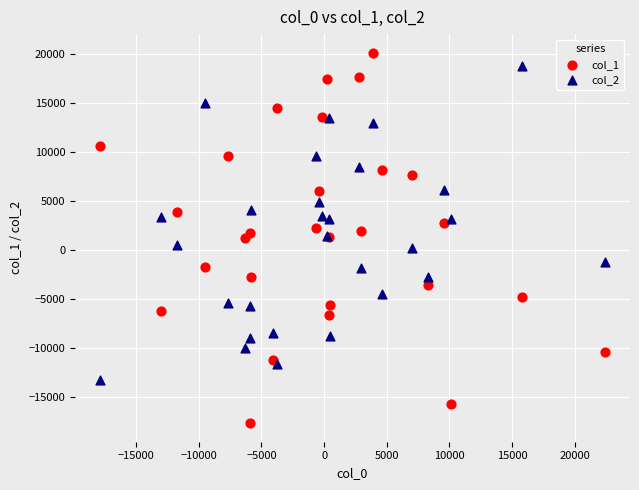

What is the X range (max minus min) for the scatter plot?

40264.9